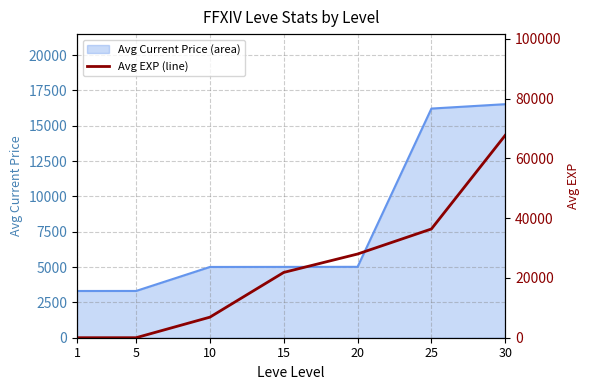

Rank the categories by value from highest to lowest.

30, 25, 20, 15, 10, 5, 1